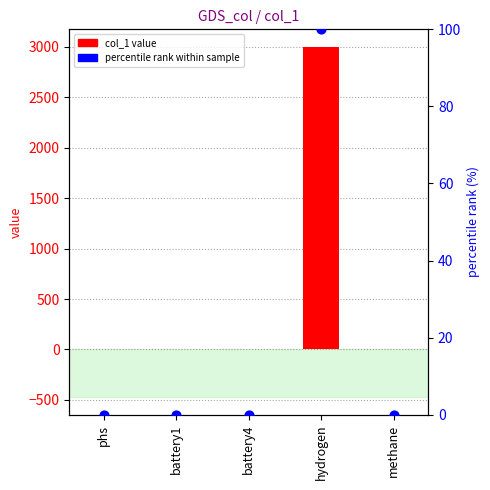

At how many categories does at least one series exceed 1414?

1